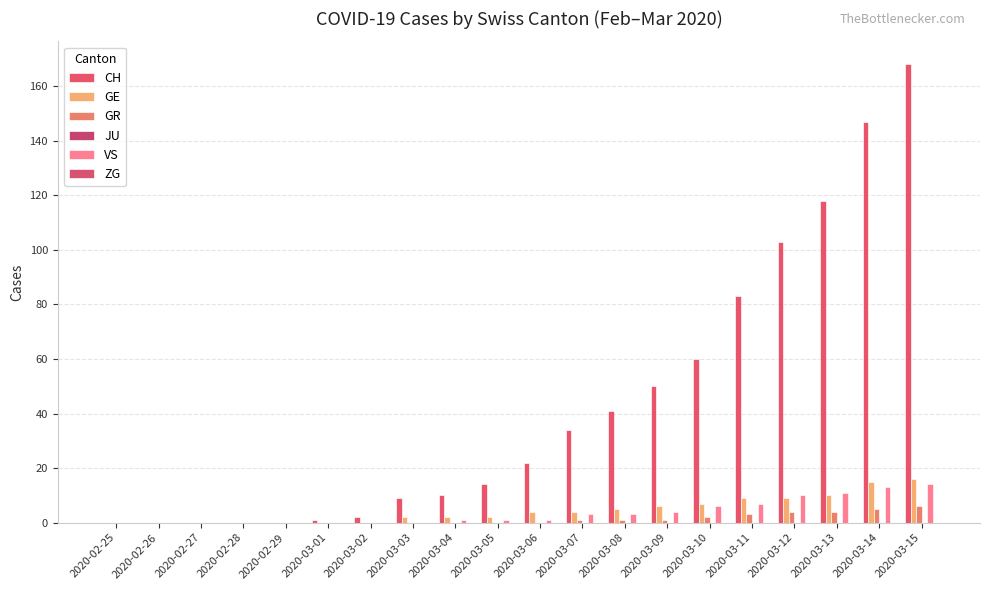

Count the number of categories in the chart.

20